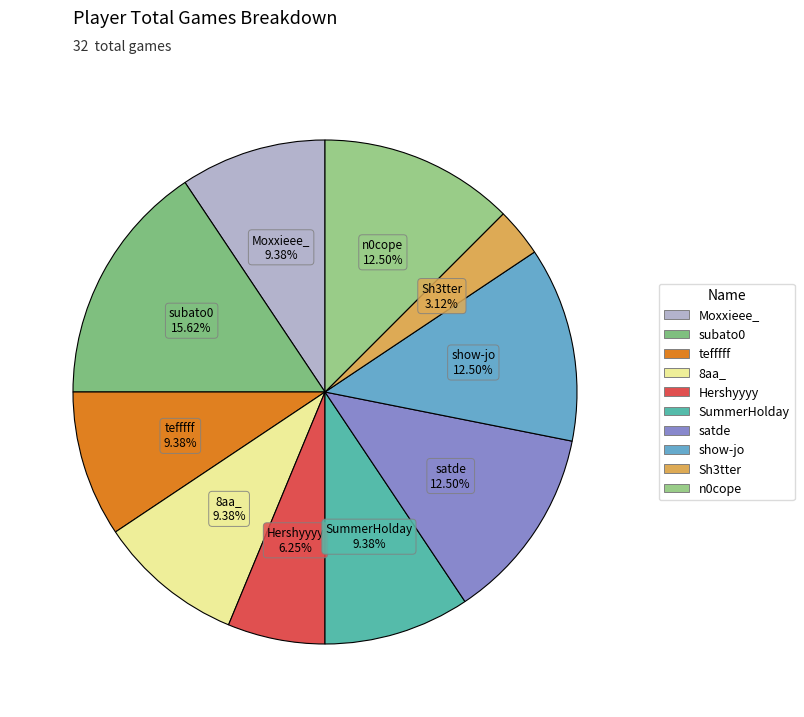

Does satde represent more than half of the total?

No